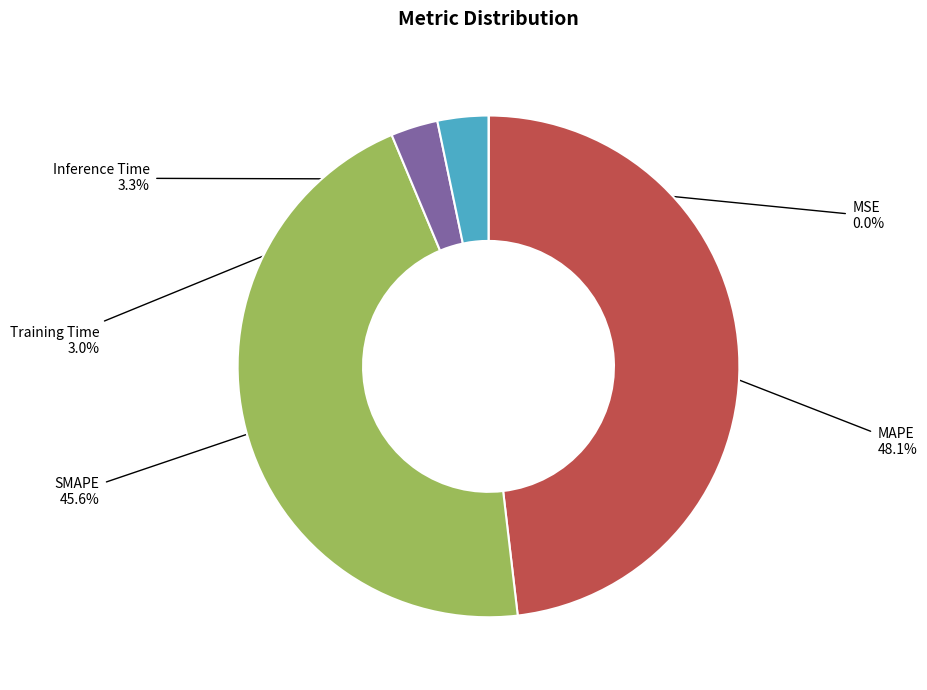

To the nearest percent, what percentage of the pie is MAPE?

48%